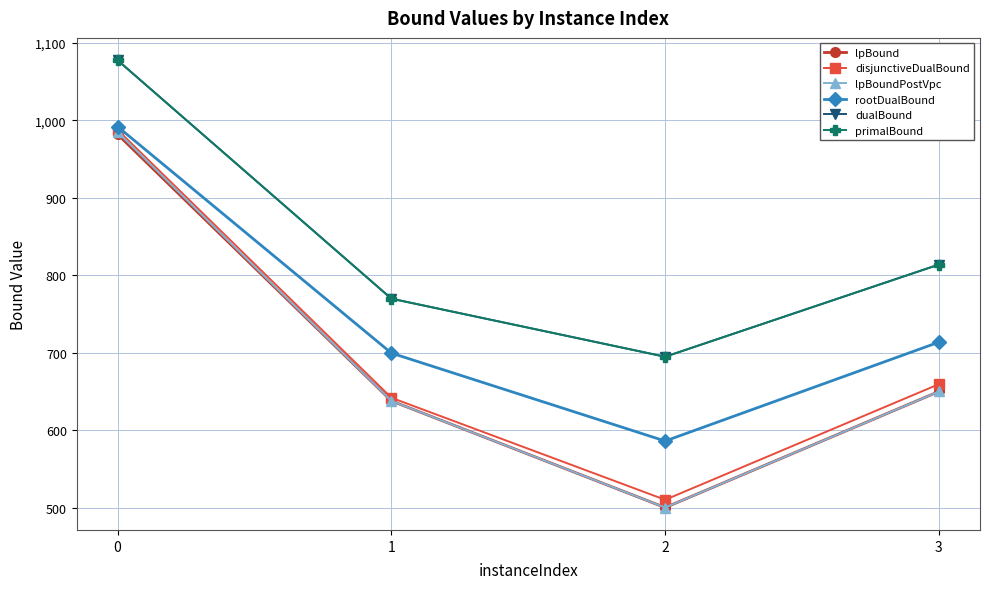

Reading left to right, extract all data points from this chart.

lpBound: 981.9	637.8	500.1	649.9
disjunctiveDualBound: 987.6	641.9	510.1	659.4
lpBoundPostVpc: 984.8	637.8	500.1	649.9
rootDualBound: 991.8	699.5	586.0	713.7
dualBound: 1077.5	769.8	694.8	813.8
primalBound: 1077.6	769.8	694.8	813.8